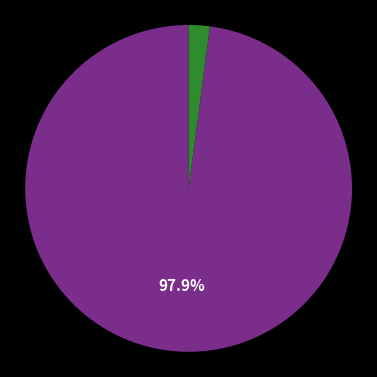

Does any single category account for the majority?

Yes